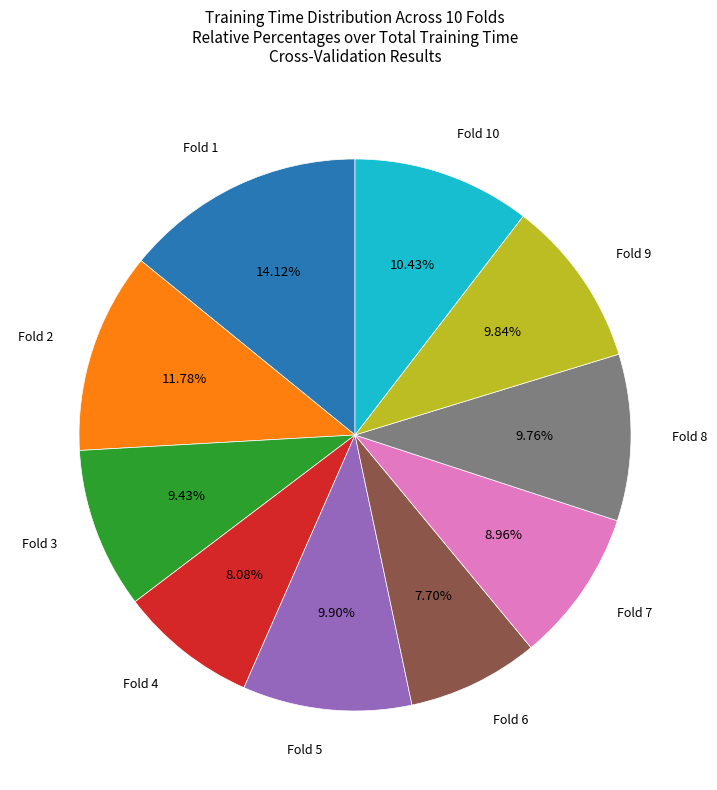

Is there any slice that represents more than half of the pie?

No